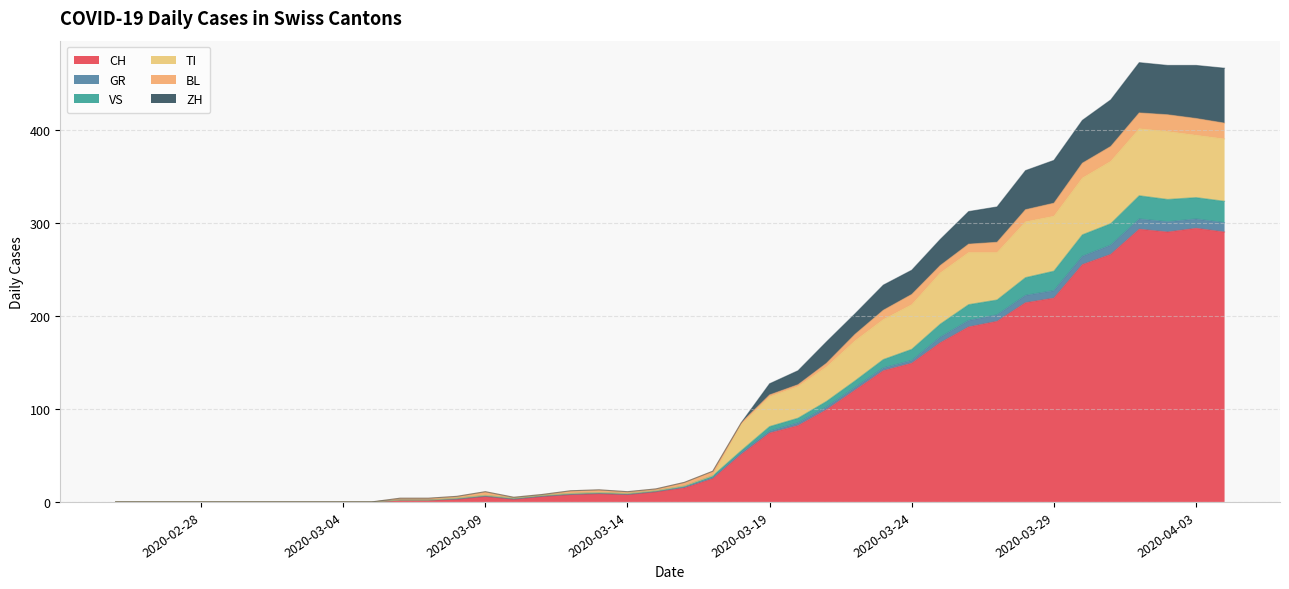

What is the maximum value for CH?

294